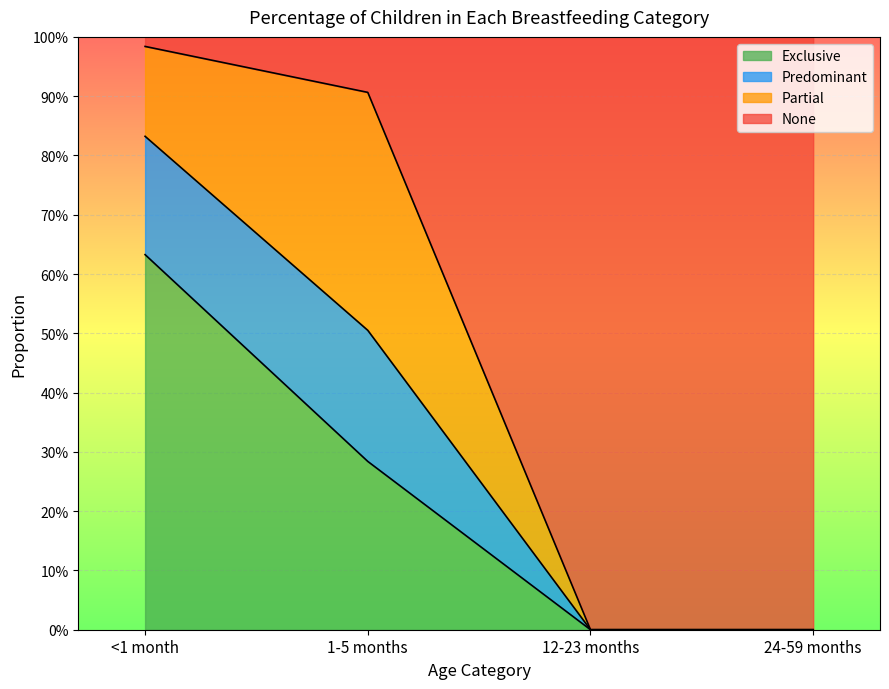

How many values in the Predominant series exceed 0?

2